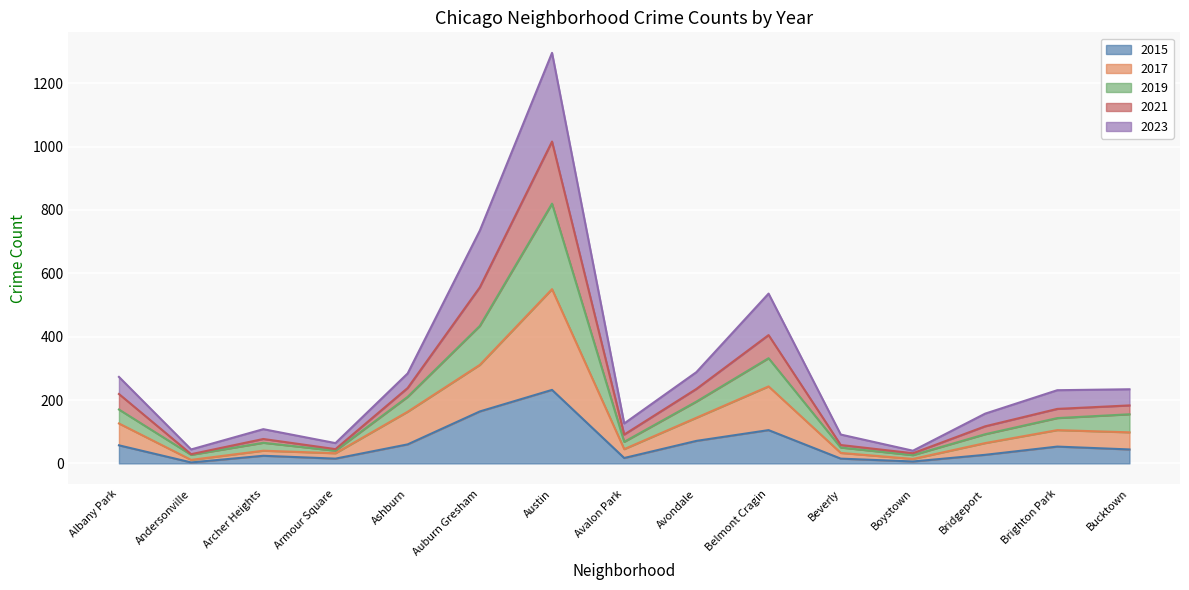

At which category is the sum across all series the highest?

Austin